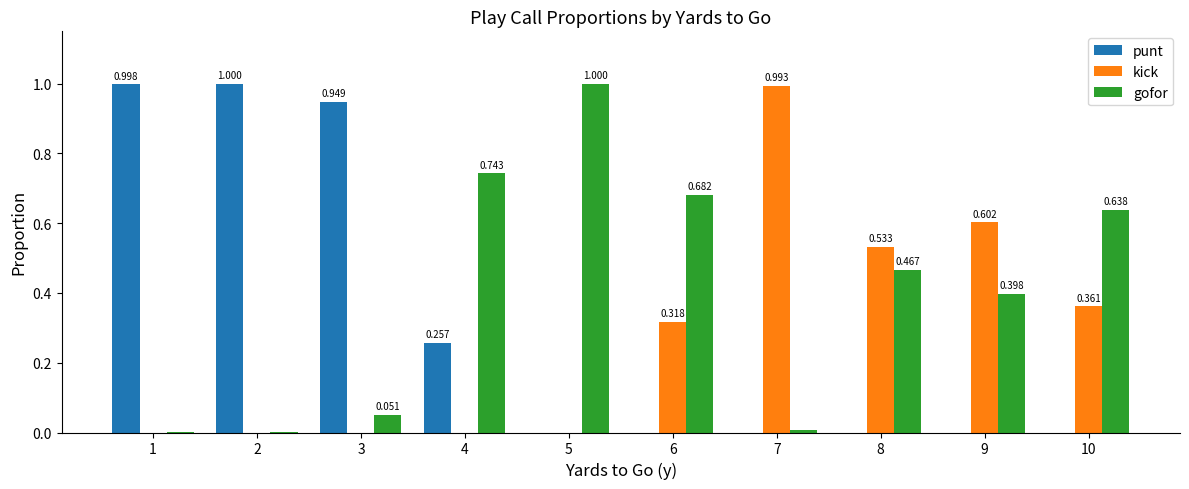

Which series has the largest total across all categories?

gofor